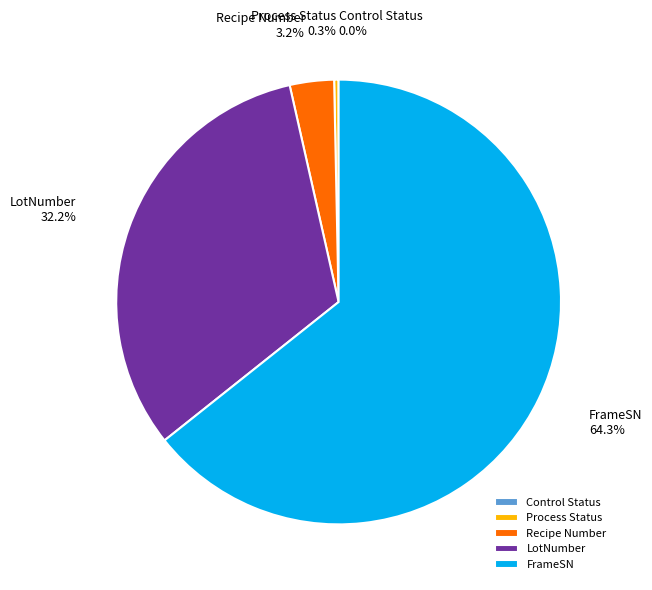

Which category accounts for the majority?

FrameSN